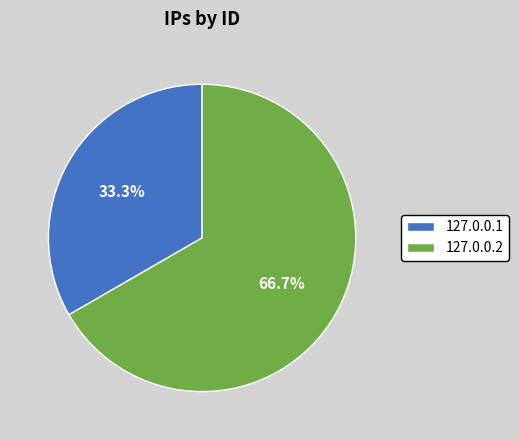

What percentage is the 127.0.0.1 slice, to the nearest percent?

33%